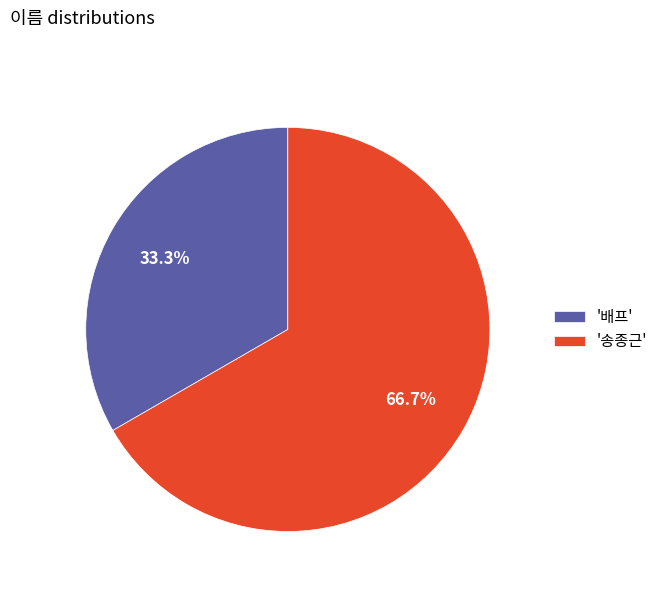

Does any single category account for the majority?

Yes